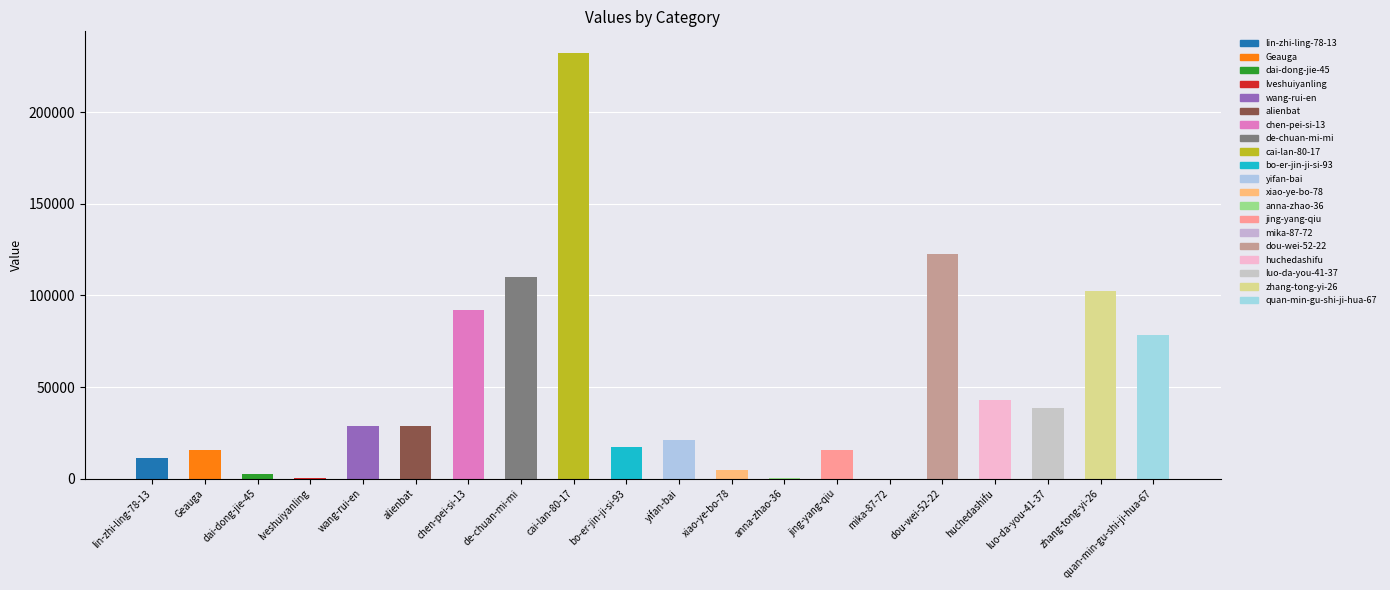

Approximately how many times larger is the value at de-chuan-mi-mi compared to chen-pei-si-13?

1.2